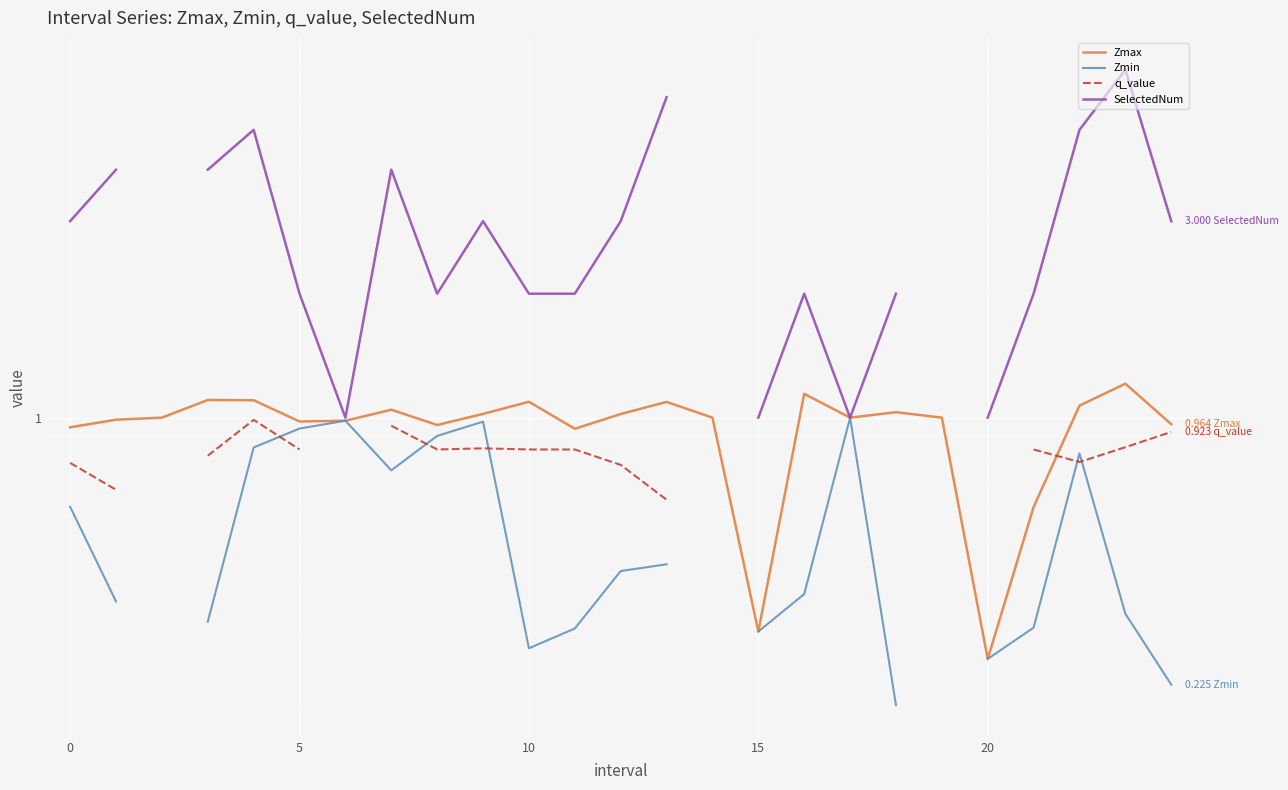

Between 0 and 10, which series saw the biggest shift?

SelectedNum